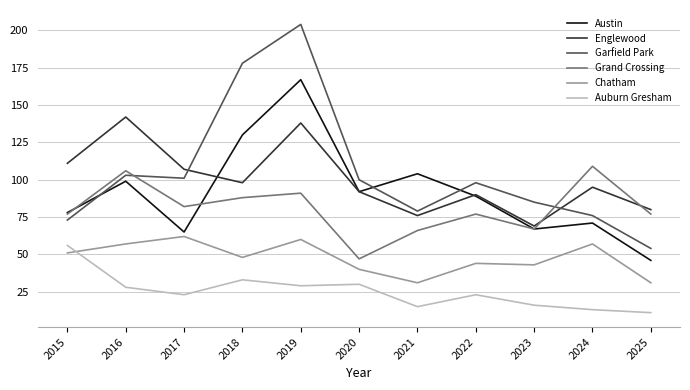

At which category does Auburn Gresham reach its first local peak?

2018